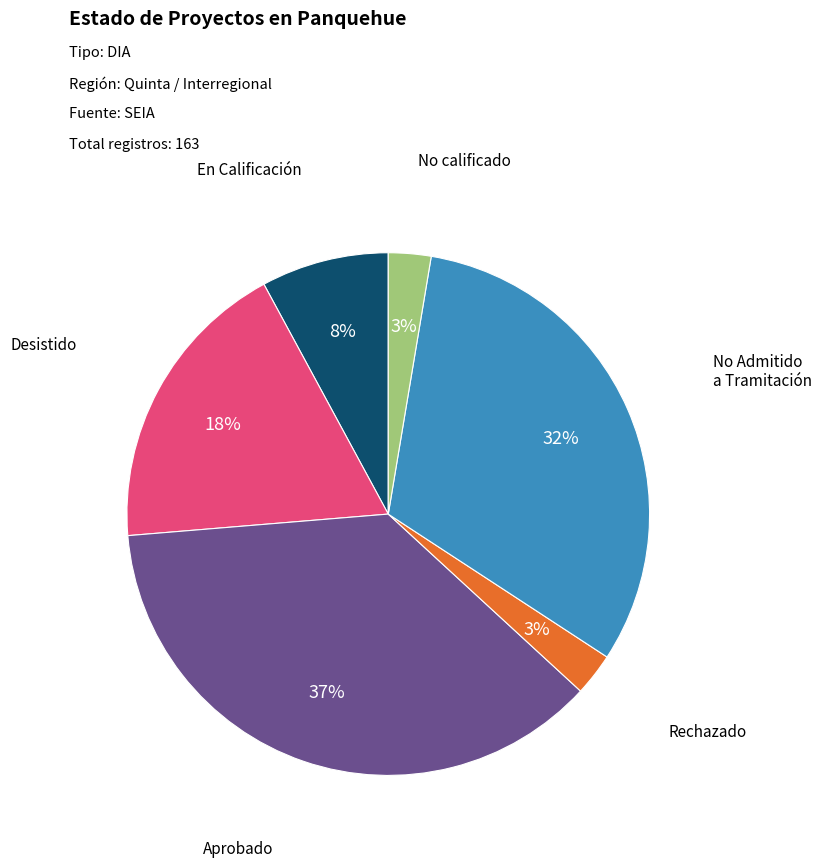

To the nearest percent, what is the difference between the largest and smallest slice percentages?

34%